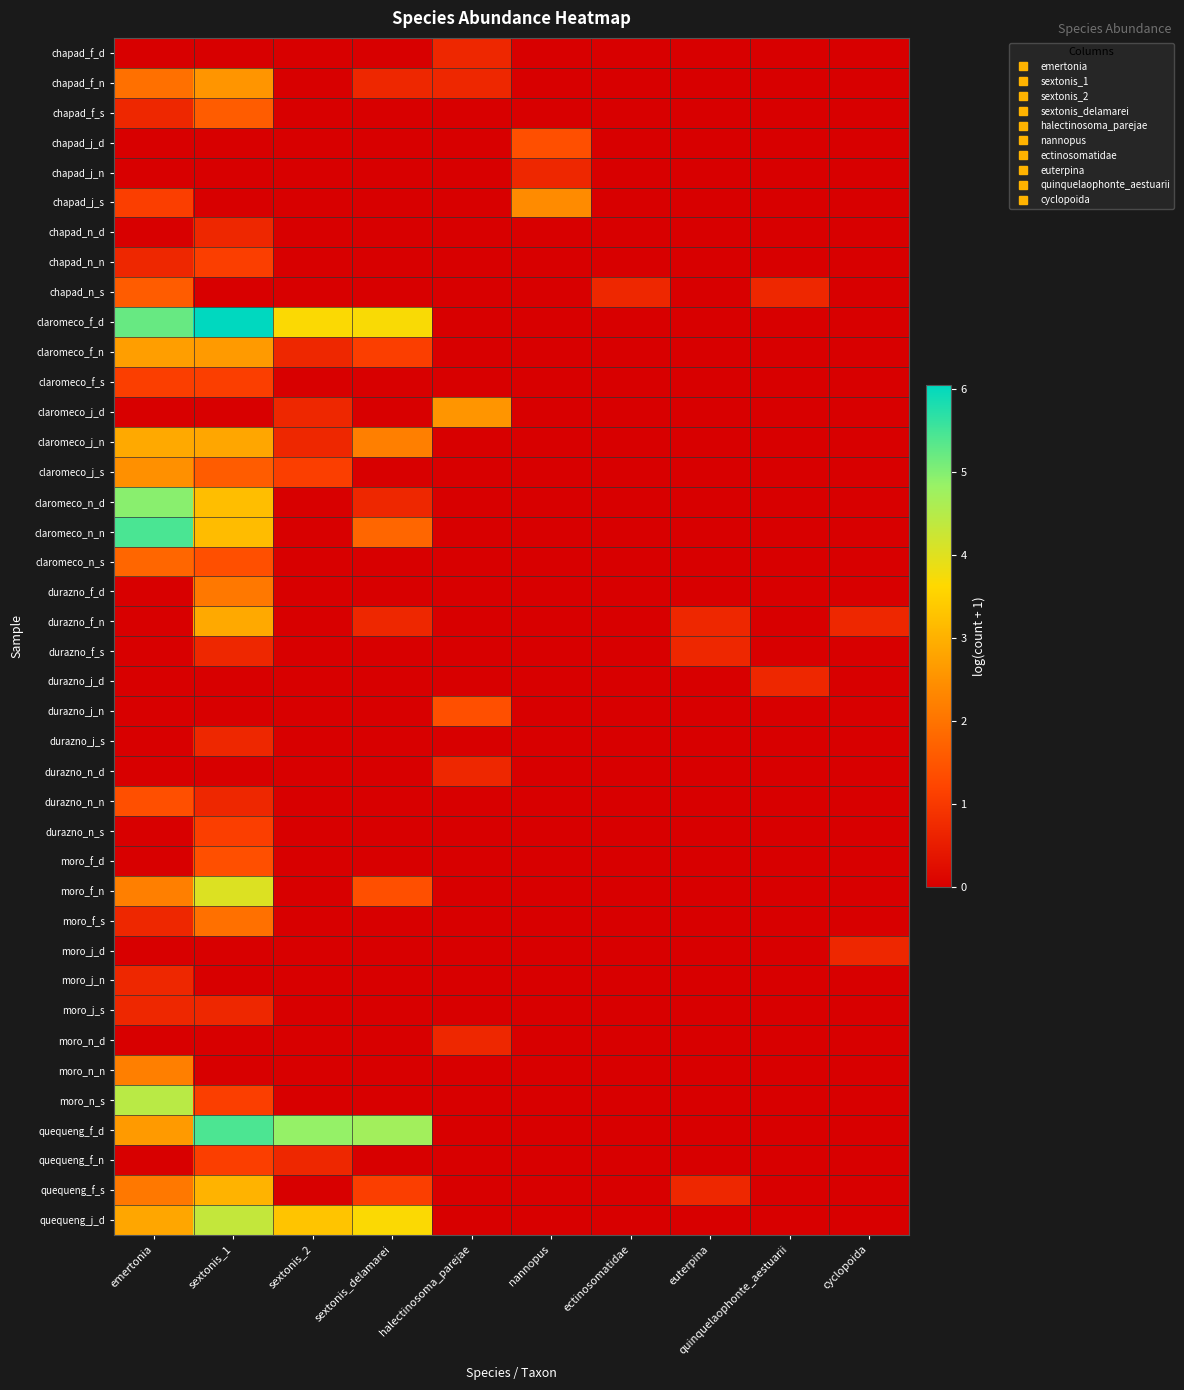

Reading right to left, list all the values displayed in this chart.

chapad_f_d: cyclopoida=0.0	quinquelaophonte_aestuarii=0.0	euterpina=0.0	ectinosomatidae=0.0	nannopus=0.0	halectinosoma_parejae=0.7	sextonis_delamarei=0.0	sextonis_2=0.0	sextonis_1=0.0	emertonia=0.0
chapad_f_n: cyclopoida=0.0	quinquelaophonte_aestuarii=0.0	euterpina=0.0	ectinosomatidae=0.0	nannopus=0.0	halectinosoma_parejae=0.7	sextonis_delamarei=0.7	sextonis_2=0.0	sextonis_1=2.6	emertonia=1.9
chapad_f_s: cyclopoida=0.0	quinquelaophonte_aestuarii=0.0	euterpina=0.0	ectinosomatidae=0.0	nannopus=0.0	halectinosoma_parejae=0.0	sextonis_delamarei=0.0	sextonis_2=0.0	sextonis_1=1.6	emertonia=0.7
chapad_j_d: cyclopoida=0.0	quinquelaophonte_aestuarii=0.0	euterpina=0.0	ectinosomatidae=0.0	nannopus=1.4	halectinosoma_parejae=0.0	sextonis_delamarei=0.0	sextonis_2=0.0	sextonis_1=0.0	emertonia=0.0
chapad_j_n: cyclopoida=0.0	quinquelaophonte_aestuarii=0.0	euterpina=0.0	ectinosomatidae=0.0	nannopus=0.7	halectinosoma_parejae=0.0	sextonis_delamarei=0.0	sextonis_2=0.0	sextonis_1=0.0	emertonia=0.0
chapad_j_s: cyclopoida=0.0	quinquelaophonte_aestuarii=0.0	euterpina=0.0	ectinosomatidae=0.0	nannopus=2.4	halectinosoma_parejae=0.0	sextonis_delamarei=0.0	sextonis_2=0.0	sextonis_1=0.0	emertonia=1.1
chapad_n_d: cyclopoida=0.0	quinquelaophonte_aestuarii=0.0	euterpina=0.0	ectinosomatidae=0.0	nannopus=0.0	halectinosoma_parejae=0.0	sextonis_delamarei=0.0	sextonis_2=0.0	sextonis_1=0.7	emertonia=0.0
chapad_n_n: cyclopoida=0.0	quinquelaophonte_aestuarii=0.0	euterpina=0.0	ectinosomatidae=0.0	nannopus=0.0	halectinosoma_parejae=0.0	sextonis_delamarei=0.0	sextonis_2=0.0	sextonis_1=1.1	emertonia=0.7
chapad_n_s: cyclopoida=0.0	quinquelaophonte_aestuarii=0.7	euterpina=0.0	ectinosomatidae=0.7	nannopus=0.0	halectinosoma_parejae=0.0	sextonis_delamarei=0.0	sextonis_2=0.0	sextonis_1=0.0	emertonia=1.6
claromeco_f_d: cyclopoida=0.0	quinquelaophonte_aestuarii=0.0	euterpina=0.0	ectinosomatidae=0.0	nannopus=0.0	halectinosoma_parejae=0.0	sextonis_delamarei=3.7	sextonis_2=3.7	sextonis_1=6.0	emertonia=5.2
claromeco_f_n: cyclopoida=0.0	quinquelaophonte_aestuarii=0.0	euterpina=0.0	ectinosomatidae=0.0	nannopus=0.0	halectinosoma_parejae=0.0	sextonis_delamarei=1.1	sextonis_2=0.7	sextonis_1=2.6	emertonia=2.7
claromeco_f_s: cyclopoida=0.0	quinquelaophonte_aestuarii=0.0	euterpina=0.0	ectinosomatidae=0.0	nannopus=0.0	halectinosoma_parejae=0.0	sextonis_delamarei=0.0	sextonis_2=0.0	sextonis_1=1.1	emertonia=1.1
claromeco_j_d: cyclopoida=0.0	quinquelaophonte_aestuarii=0.0	euterpina=0.0	ectinosomatidae=0.0	nannopus=0.0	halectinosoma_parejae=2.6	sextonis_delamarei=0.0	sextonis_2=0.7	sextonis_1=0.0	emertonia=0.0
claromeco_j_n: cyclopoida=0.0	quinquelaophonte_aestuarii=0.0	euterpina=0.0	ectinosomatidae=0.0	nannopus=0.0	halectinosoma_parejae=0.0	sextonis_delamarei=2.2	sextonis_2=0.7	sextonis_1=2.8	emertonia=2.9
claromeco_j_s: cyclopoida=0.0	quinquelaophonte_aestuarii=0.0	euterpina=0.0	ectinosomatidae=0.0	nannopus=0.0	halectinosoma_parejae=0.0	sextonis_delamarei=0.0	sextonis_2=1.1	sextonis_1=1.6	emertonia=2.5
claromeco_n_d: cyclopoida=0.0	quinquelaophonte_aestuarii=0.0	euterpina=0.0	ectinosomatidae=0.0	nannopus=0.0	halectinosoma_parejae=0.0	sextonis_delamarei=0.7	sextonis_2=0.0	sextonis_1=3.2	emertonia=4.9
claromeco_n_n: cyclopoida=0.0	quinquelaophonte_aestuarii=0.0	euterpina=0.0	ectinosomatidae=0.0	nannopus=0.0	halectinosoma_parejae=0.0	sextonis_delamarei=1.8	sextonis_2=0.0	sextonis_1=3.2	emertonia=5.5
claromeco_n_s: cyclopoida=0.0	quinquelaophonte_aestuarii=0.0	euterpina=0.0	ectinosomatidae=0.0	nannopus=0.0	halectinosoma_parejae=0.0	sextonis_delamarei=0.0	sextonis_2=0.0	sextonis_1=1.4	emertonia=1.8
durazno_f_d: cyclopoida=0.0	quinquelaophonte_aestuarii=0.0	euterpina=0.0	ectinosomatidae=0.0	nannopus=0.0	halectinosoma_parejae=0.0	sextonis_delamarei=0.0	sextonis_2=0.0	sextonis_1=2.1	emertonia=0.0
durazno_f_n: cyclopoida=0.7	quinquelaophonte_aestuarii=0.0	euterpina=0.7	ectinosomatidae=0.0	nannopus=0.0	halectinosoma_parejae=0.0	sextonis_delamarei=0.7	sextonis_2=0.0	sextonis_1=2.9	emertonia=0.0
durazno_f_s: cyclopoida=0.0	quinquelaophonte_aestuarii=0.0	euterpina=0.7	ectinosomatidae=0.0	nannopus=0.0	halectinosoma_parejae=0.0	sextonis_delamarei=0.0	sextonis_2=0.0	sextonis_1=0.7	emertonia=0.0
durazno_j_d: cyclopoida=0.0	quinquelaophonte_aestuarii=0.7	euterpina=0.0	ectinosomatidae=0.0	nannopus=0.0	halectinosoma_parejae=0.0	sextonis_delamarei=0.0	sextonis_2=0.0	sextonis_1=0.0	emertonia=0.0
durazno_j_n: cyclopoida=0.0	quinquelaophonte_aestuarii=0.0	euterpina=0.0	ectinosomatidae=0.0	nannopus=0.0	halectinosoma_parejae=1.4	sextonis_delamarei=0.0	sextonis_2=0.0	sextonis_1=0.0	emertonia=0.0
durazno_j_s: cyclopoida=0.0	quinquelaophonte_aestuarii=0.0	euterpina=0.0	ectinosomatidae=0.0	nannopus=0.0	halectinosoma_parejae=0.0	sextonis_delamarei=0.0	sextonis_2=0.0	sextonis_1=0.7	emertonia=0.0
durazno_n_d: cyclopoida=0.0	quinquelaophonte_aestuarii=0.0	euterpina=0.0	ectinosomatidae=0.0	nannopus=0.0	halectinosoma_parejae=0.7	sextonis_delamarei=0.0	sextonis_2=0.0	sextonis_1=0.0	emertonia=0.0
durazno_n_n: cyclopoida=0.0	quinquelaophonte_aestuarii=0.0	euterpina=0.0	ectinosomatidae=0.0	nannopus=0.0	halectinosoma_parejae=0.0	sextonis_delamarei=0.0	sextonis_2=0.0	sextonis_1=0.7	emertonia=1.4
durazno_n_s: cyclopoida=0.0	quinquelaophonte_aestuarii=0.0	euterpina=0.0	ectinosomatidae=0.0	nannopus=0.0	halectinosoma_parejae=0.0	sextonis_delamarei=0.0	sextonis_2=0.0	sextonis_1=1.1	emertonia=0.0
moro_f_d: cyclopoida=0.0	quinquelaophonte_aestuarii=0.0	euterpina=0.0	ectinosomatidae=0.0	nannopus=0.0	halectinosoma_parejae=0.0	sextonis_delamarei=0.0	sextonis_2=0.0	sextonis_1=1.4	emertonia=0.0
moro_f_n: cyclopoida=0.0	quinquelaophonte_aestuarii=0.0	euterpina=0.0	ectinosomatidae=0.0	nannopus=0.0	halectinosoma_parejae=0.0	sextonis_delamarei=1.4	sextonis_2=0.0	sextonis_1=4.0	emertonia=2.2
moro_f_s: cyclopoida=0.0	quinquelaophonte_aestuarii=0.0	euterpina=0.0	ectinosomatidae=0.0	nannopus=0.0	halectinosoma_parejae=0.0	sextonis_delamarei=0.0	sextonis_2=0.0	sextonis_1=1.9	emertonia=0.7
moro_j_d: cyclopoida=0.7	quinquelaophonte_aestuarii=0.0	euterpina=0.0	ectinosomatidae=0.0	nannopus=0.0	halectinosoma_parejae=0.0	sextonis_delamarei=0.0	sextonis_2=0.0	sextonis_1=0.0	emertonia=0.0
moro_j_n: cyclopoida=0.0	quinquelaophonte_aestuarii=0.0	euterpina=0.0	ectinosomatidae=0.0	nannopus=0.0	halectinosoma_parejae=0.0	sextonis_delamarei=0.0	sextonis_2=0.0	sextonis_1=0.0	emertonia=0.7
moro_j_s: cyclopoida=0.0	quinquelaophonte_aestuarii=0.0	euterpina=0.0	ectinosomatidae=0.0	nannopus=0.0	halectinosoma_parejae=0.0	sextonis_delamarei=0.0	sextonis_2=0.0	sextonis_1=0.7	emertonia=0.7
moro_n_d: cyclopoida=0.0	quinquelaophonte_aestuarii=0.0	euterpina=0.0	ectinosomatidae=0.0	nannopus=0.0	halectinosoma_parejae=0.7	sextonis_delamarei=0.0	sextonis_2=0.0	sextonis_1=0.0	emertonia=0.0
moro_n_n: cyclopoida=0.0	quinquelaophonte_aestuarii=0.0	euterpina=0.0	ectinosomatidae=0.0	nannopus=0.0	halectinosoma_parejae=0.0	sextonis_delamarei=0.0	sextonis_2=0.0	sextonis_1=0.0	emertonia=2.2
moro_n_s: cyclopoida=0.0	quinquelaophonte_aestuarii=0.0	euterpina=0.0	ectinosomatidae=0.0	nannopus=0.0	halectinosoma_parejae=0.0	sextonis_delamarei=0.0	sextonis_2=0.0	sextonis_1=1.1	emertonia=4.4
quequeng_f_d: cyclopoida=0.0	quinquelaophonte_aestuarii=0.0	euterpina=0.0	ectinosomatidae=0.0	nannopus=0.0	halectinosoma_parejae=0.0	sextonis_delamarei=4.7	sextonis_2=4.9	sextonis_1=5.4	emertonia=2.6
quequeng_f_n: cyclopoida=0.0	quinquelaophonte_aestuarii=0.0	euterpina=0.0	ectinosomatidae=0.0	nannopus=0.0	halectinosoma_parejae=0.0	sextonis_delamarei=0.0	sextonis_2=0.7	sextonis_1=1.1	emertonia=0.0
quequeng_f_s: cyclopoida=0.0	quinquelaophonte_aestuarii=0.0	euterpina=0.7	ectinosomatidae=0.0	nannopus=0.0	halectinosoma_parejae=0.0	sextonis_delamarei=1.1	sextonis_2=0.0	sextonis_1=3.0	emertonia=2.1
quequeng_j_d: cyclopoida=0.0	quinquelaophonte_aestuarii=0.0	euterpina=0.0	ectinosomatidae=0.0	nannopus=0.0	halectinosoma_parejae=0.0	sextonis_delamarei=3.7	sextonis_2=3.3	sextonis_1=4.3	emertonia=2.8